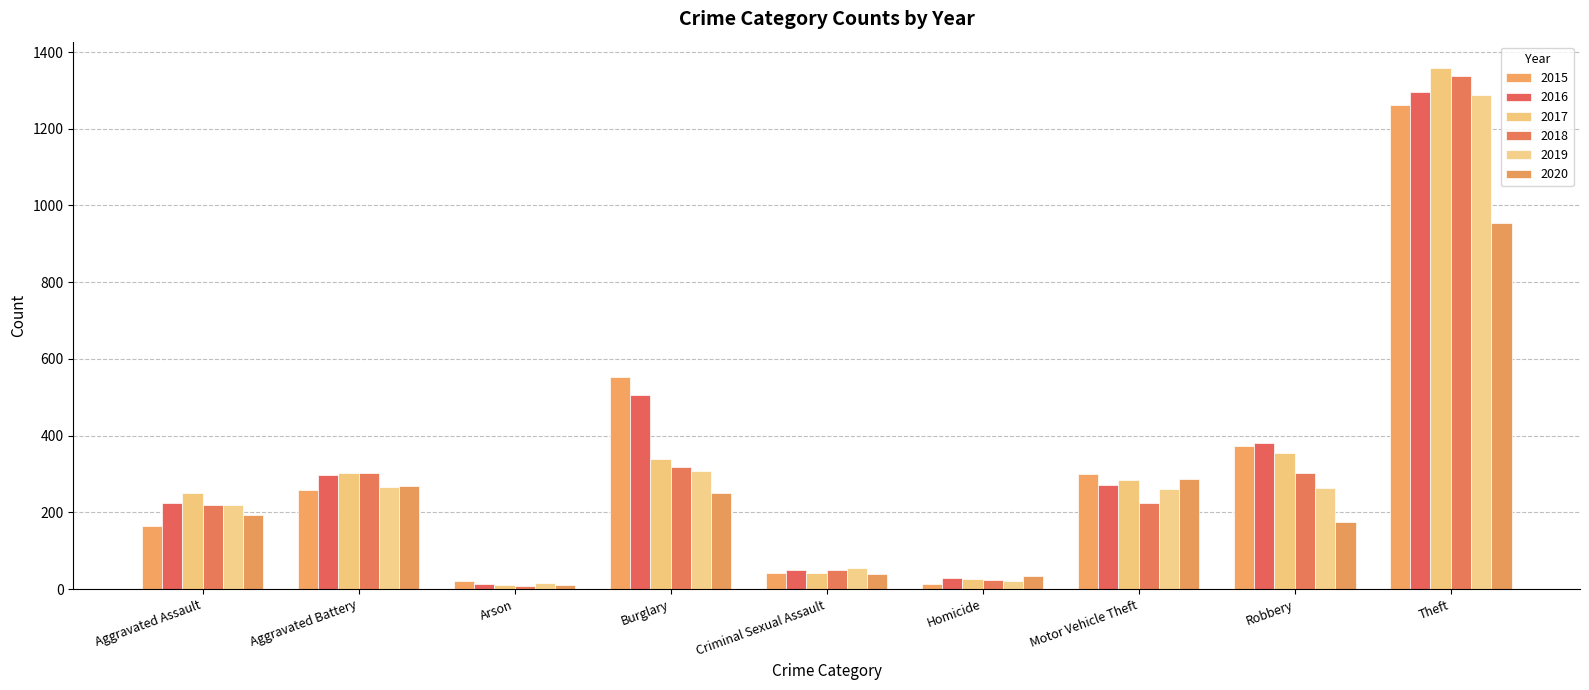

How many bars are there in each group?

6